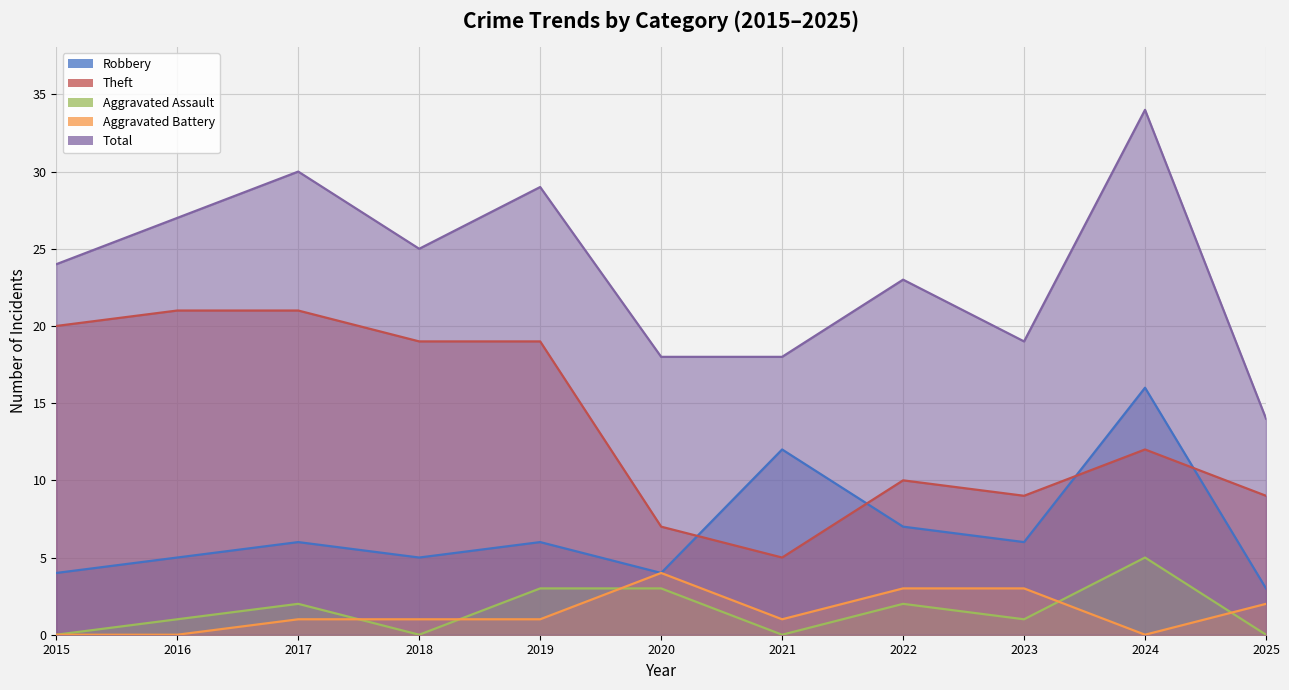

Which category has the highest value in the Robbery series?

2024